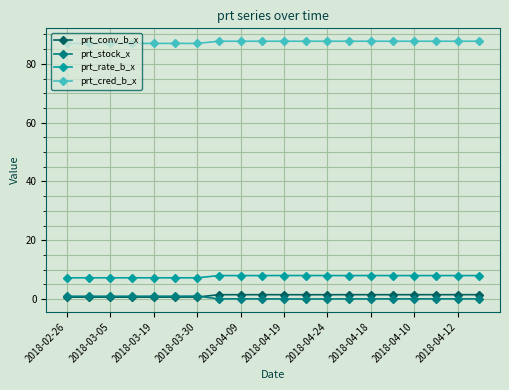

True or false: prt_cred_b_x and prt_stock_x cross at least once.

False